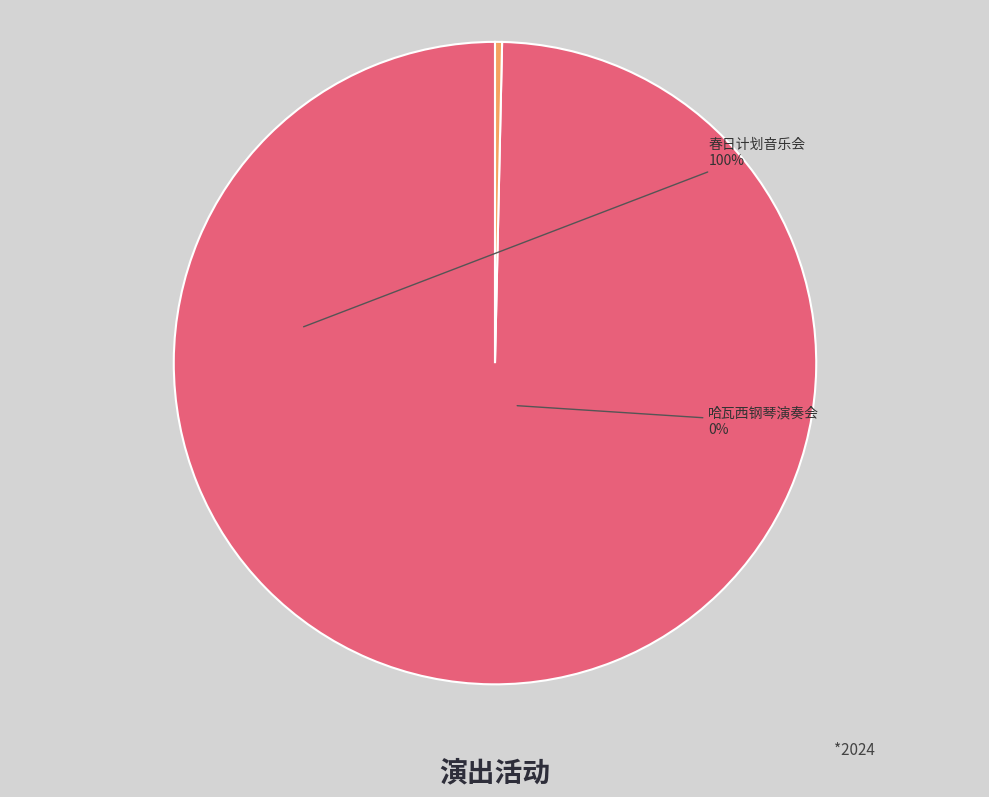

Which has a higher value, 春日计划音乐会 or 哈瓦西钢琴演奏会?

春日计划音乐会